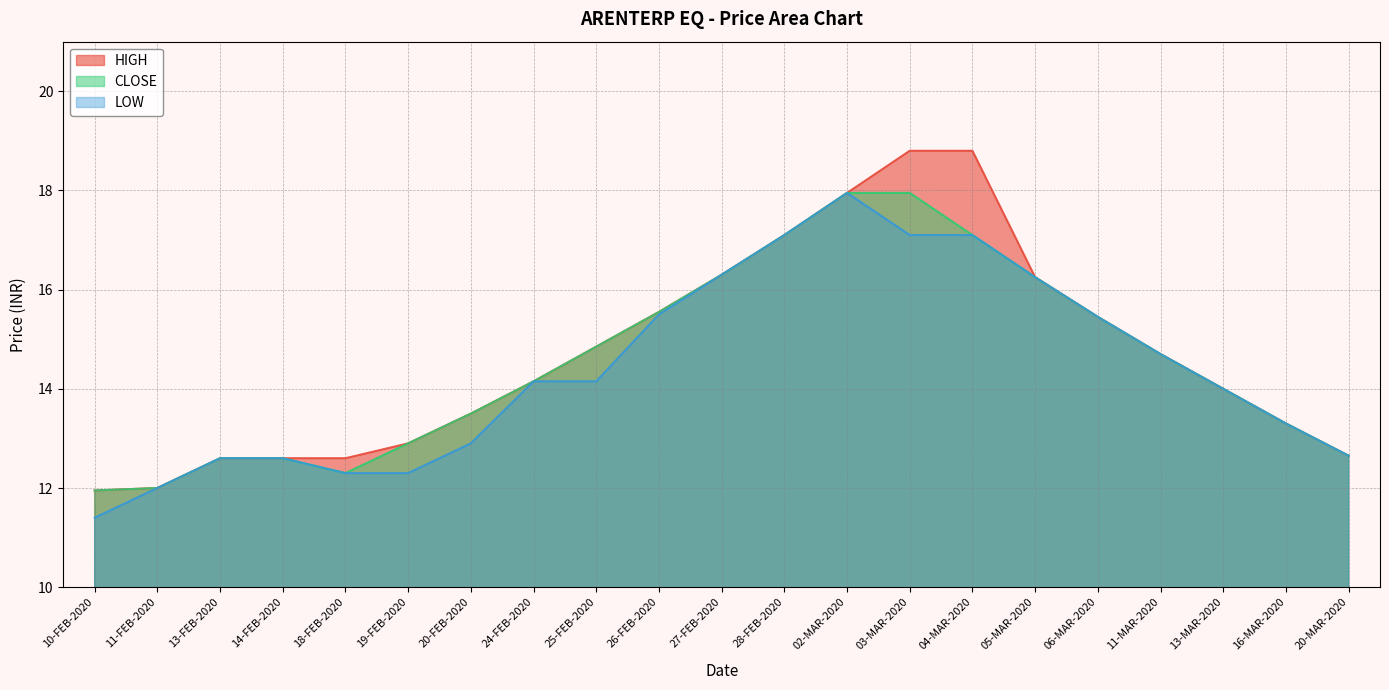

Which series has the largest total across all categories?

HIGH